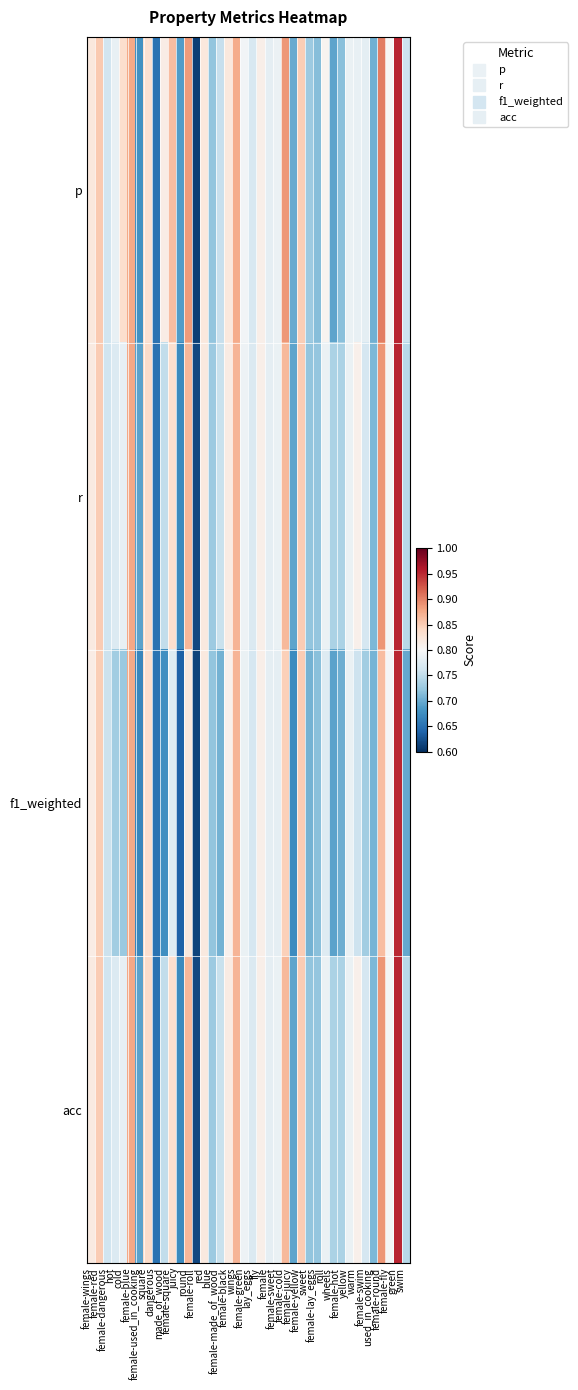

Reading left to right, what are all the values shown in this chart?

p: female-wings=0.8	female-red=0.9	female-dangerous=0.8	hot=0.8	cold=0.8	female-blue=0.9	female-used_in_cooking=0.7	square=0.8	dangerous=0.7	made_of_wood=0.8	female-square=0.9	juicy=0.7	round=0.9	female-roll=0.6	red=0.8	blue=0.7	female-made_of_wood=0.8	female-black=0.8	wings=0.9	female-green=0.8	lay_eggs=0.8	fly=0.8	female=0.8	female-sweet=0.8	female-cold=0.9	female-juicy=0.7	female-yellow=0.8	sweet=0.7	female-lay_eggs=0.7	roll=0.8	wheels=0.7	female-hot=0.7	yellow=0.8	warm=0.8	female-swim=0.8	used_in_cooking=0.7	female-round=0.9	female-fly=0.8	green=1.0	swim=0.8
r: female-wings=0.8	female-red=0.8	female-dangerous=0.8	hot=0.8	cold=0.8	female-blue=0.9	female-used_in_cooking=0.7	square=0.8	dangerous=0.7	made_of_wood=0.8	female-square=0.8	juicy=0.7	round=0.9	female-roll=0.6	red=0.8	blue=0.7	female-made_of_wood=0.8	female-black=0.8	wings=0.9	female-green=0.8	lay_eggs=0.8	fly=0.8	female=0.8	female-sweet=0.8	female-cold=0.9	female-juicy=0.7	female-yellow=0.9	sweet=0.7	female-lay_eggs=0.7	roll=0.8	wheels=0.7	female-hot=0.7	yellow=0.8	warm=0.8	female-swim=0.8	used_in_cooking=0.7	female-round=0.9	female-fly=0.8	green=1.0	swim=0.7
f1_weighted: female-wings=0.8	female-red=0.8	female-dangerous=0.8	hot=0.7	cold=0.7	female-blue=0.9	female-used_in_cooking=0.7	square=0.8	dangerous=0.7	made_of_wood=0.7	female-square=0.8	juicy=0.6	round=0.8	female-roll=0.6	red=0.8	blue=0.7	female-made_of_wood=0.7	female-black=0.8	wings=0.9	female-green=0.8	lay_eggs=0.8	fly=0.8	female=0.8	female-sweet=0.8	female-cold=0.8	female-juicy=0.7	female-yellow=0.9	sweet=0.7	female-lay_eggs=0.7	roll=0.8	wheels=0.7	female-hot=0.7	yellow=0.8	warm=0.8	female-swim=0.7	used_in_cooking=0.7	female-round=0.9	female-fly=0.8	green=1.0	swim=0.7
acc: female-wings=0.8	female-red=0.8	female-dangerous=0.8	hot=0.8	cold=0.8	female-blue=0.9	female-used_in_cooking=0.7	square=0.8	dangerous=0.7	made_of_wood=0.8	female-square=0.8	juicy=0.7	round=0.9	female-roll=0.6	red=0.8	blue=0.7	female-made_of_wood=0.8	female-black=0.8	wings=0.9	female-green=0.8	lay_eggs=0.8	fly=0.8	female=0.8	female-sweet=0.8	female-cold=0.9	female-juicy=0.7	female-yellow=0.9	sweet=0.7	female-lay_eggs=0.7	roll=0.8	wheels=0.7	female-hot=0.7	yellow=0.8	warm=0.8	female-swim=0.8	used_in_cooking=0.7	female-round=0.9	female-fly=0.8	green=1.0	swim=0.7